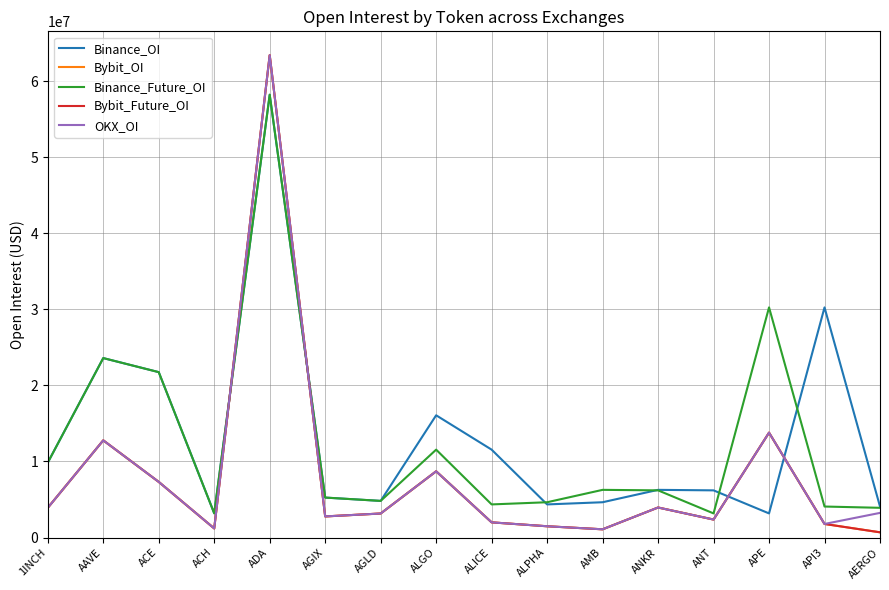

Reading right to left, extract all data points from this chart.

Binance_OI: 4079932	30251212	3175636	6204755	6271624	4643658	4358293	11556092	16071413	4820184	5257255	58202121	3186735	21742982	23590171	9851408
Bybit_OI: 691543	1788948	13789096	2368368	3952358	1087292	1486622	1999957	8709696	3162994	2778715	63398967	1200902	7317745	12778140	3912114
Binance_Future_OI: 3912114	4079932	30251212	3175636	6204755	6271624	4643658	4358293	11556092	4820184	5257255	58202121	3186735	21742982	23590171	9851408
Bybit_Future_OI: 691543	1788948	13789096	2368368	3952358	1087292	1486622	1999957	8709696	3162994	2778715	63398967	1200902	7317745	12778140	3912114
OKX_OI: 3244426	1788948	13789096	2368368	3952358	1087292	1486622	1999957	8709696	3162994	2778715	63398967	1200902	7317745	12778140	3912114